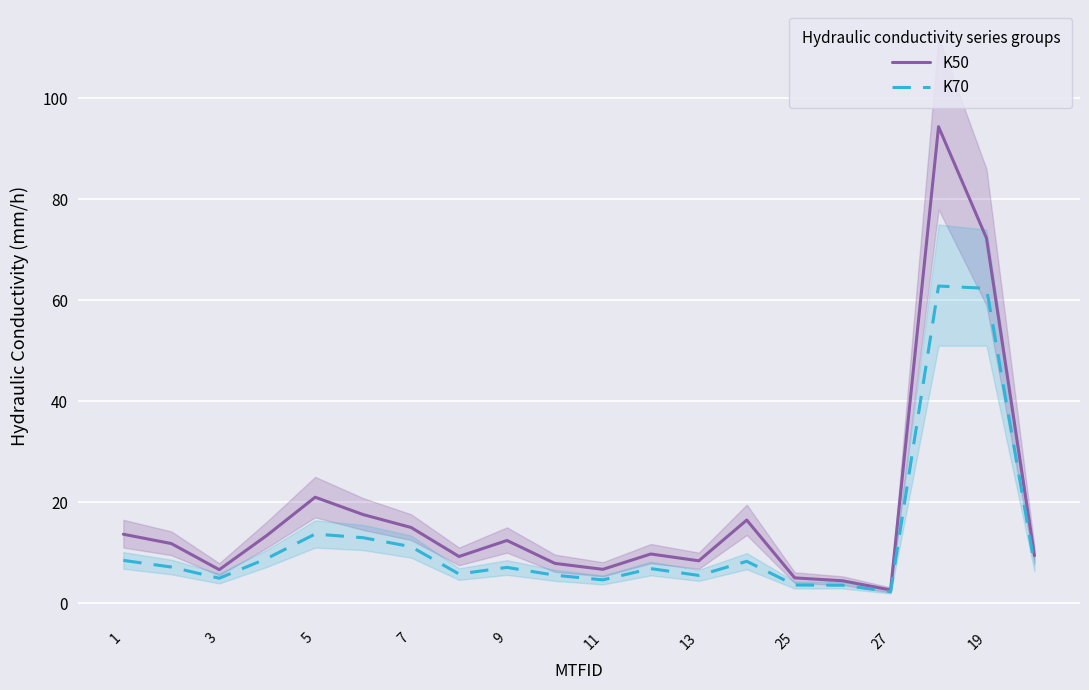

True or false: K50 has a value of 16.9 at 9.

False